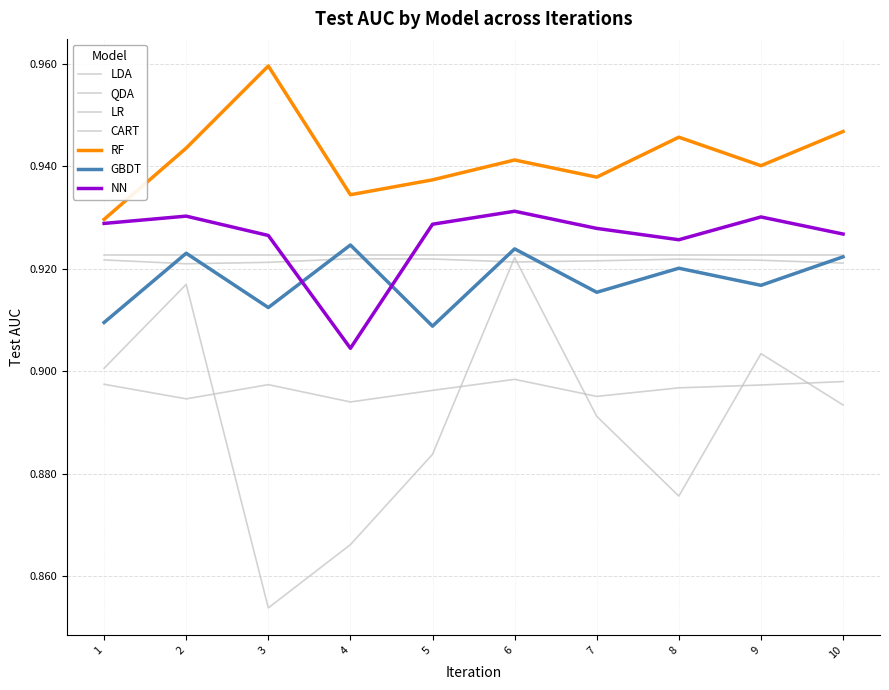

Where is NN nearest to the value 0?

4